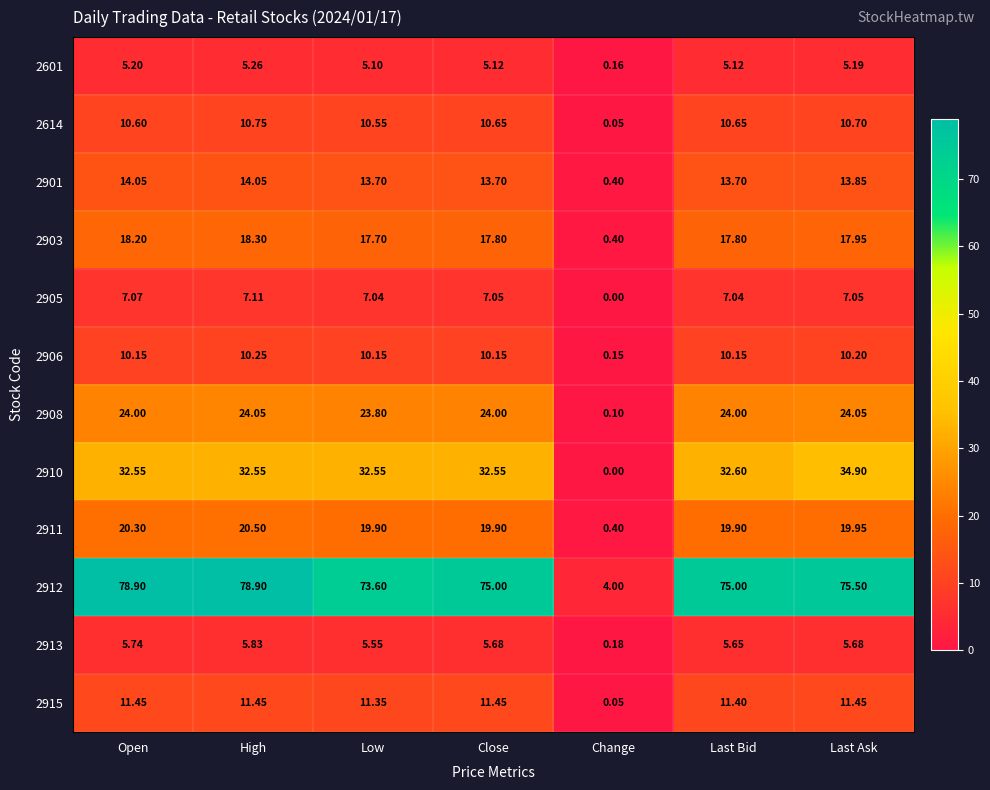

Which category has the lowest value in the 2601 series?

Change